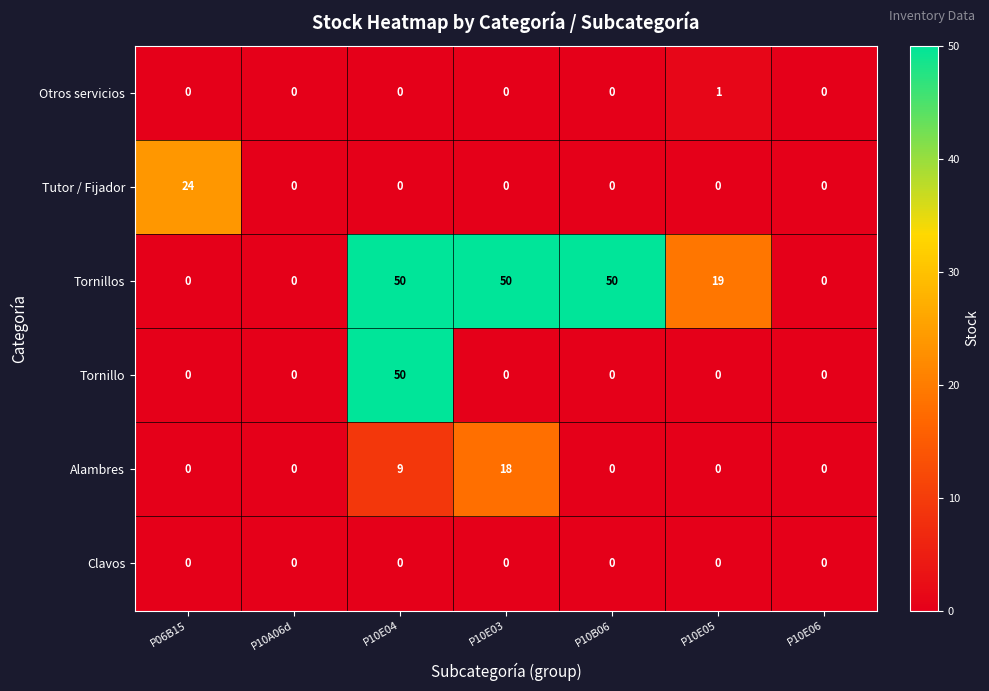

At which category is the sum across all series the highest?

P10E04